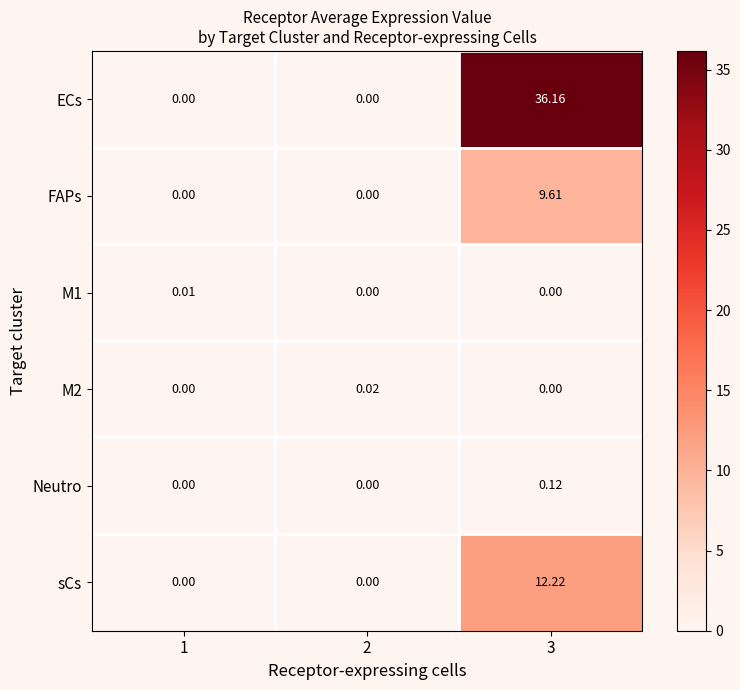

Which series changed the most between 1 and 2?

M2